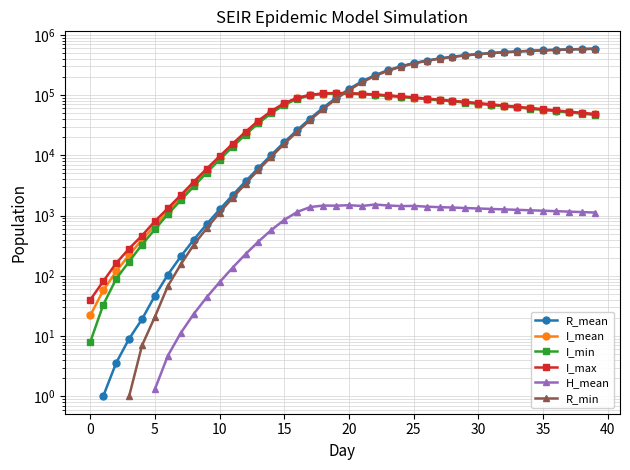

True or false: I_mean and I_max cross at least once.

False